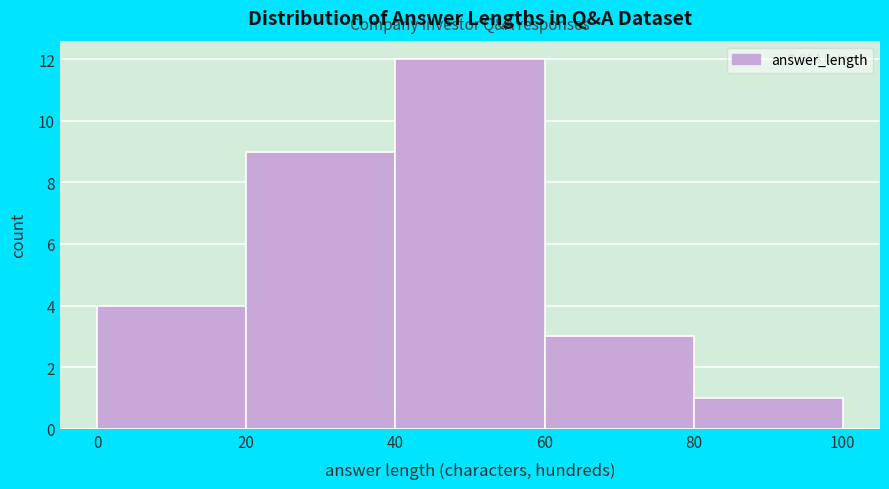

Which range on the x-axis has the tallest bar?

40 to 60